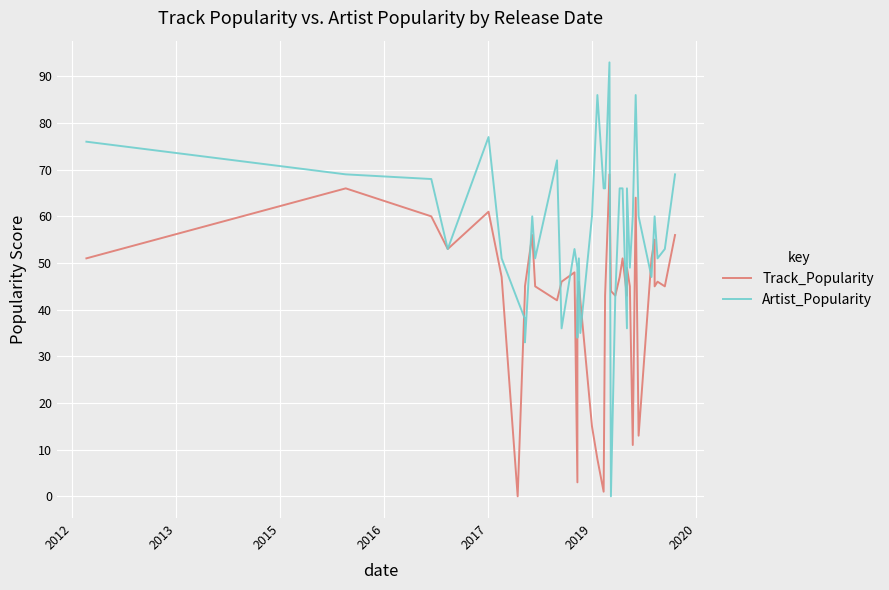

How many positive values does the Artist_Popularity series have?

39